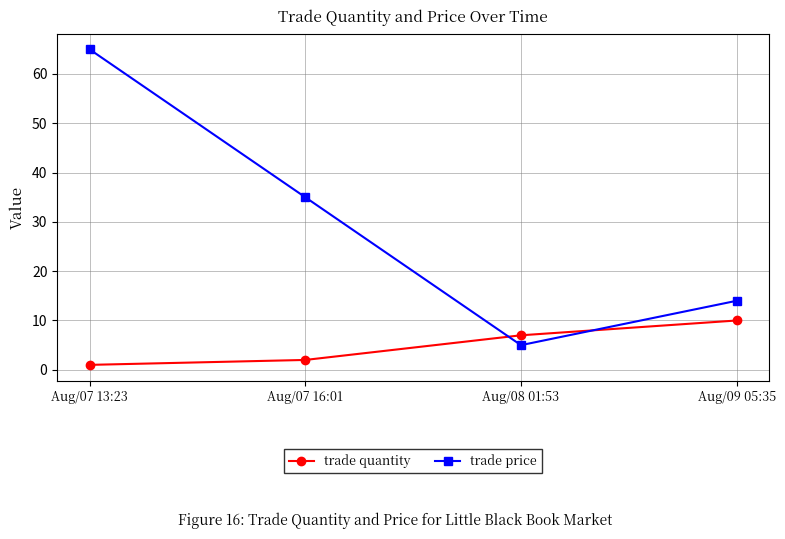

Reading left to right, transcribe all the data shown in this chart.

trade quantity: 1	2	7	10
trade price: 65	35	5	14